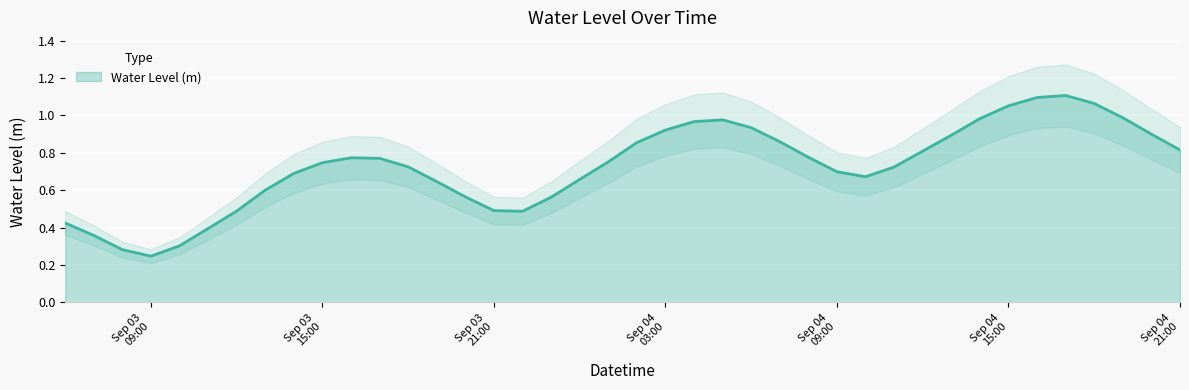

Which category has the lowest value across all series?

Sep 03 09:00